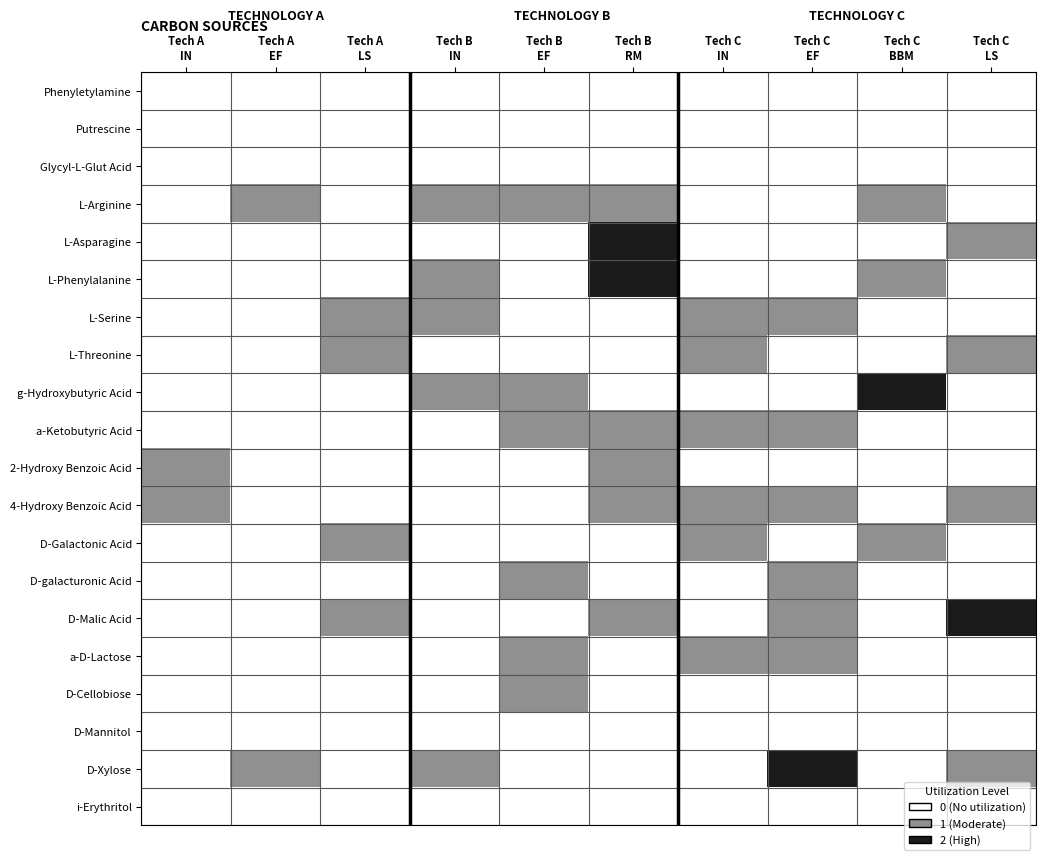

Reading left to right, list all the values displayed in this chart.

Phenyletylamine: Tech A
IN=0	Tech A
EF=0	Tech A
LS=0	Tech B
IN=0	Tech B
EF=0	Tech B
RM=0	Tech C
IN=0	Tech C
EF=0	Tech C
BBM=0	Tech C
LS=0
Putrescine: Tech A
IN=0	Tech A
EF=0	Tech A
LS=0	Tech B
IN=0	Tech B
EF=0	Tech B
RM=0	Tech C
IN=0	Tech C
EF=0	Tech C
BBM=0	Tech C
LS=0
Glycyl-L-Glut Acid: Tech A
IN=0	Tech A
EF=0	Tech A
LS=0	Tech B
IN=0	Tech B
EF=0	Tech B
RM=0	Tech C
IN=0	Tech C
EF=0	Tech C
BBM=0	Tech C
LS=0
L-Arginine: Tech A
IN=0	Tech A
EF=1	Tech A
LS=0	Tech B
IN=1	Tech B
EF=1	Tech B
RM=1	Tech C
IN=0	Tech C
EF=0	Tech C
BBM=1	Tech C
LS=0
L-Asparagine: Tech A
IN=0	Tech A
EF=0	Tech A
LS=0	Tech B
IN=0	Tech B
EF=0	Tech B
RM=2	Tech C
IN=0	Tech C
EF=0	Tech C
BBM=0	Tech C
LS=1
L-Phenylalanine: Tech A
IN=0	Tech A
EF=0	Tech A
LS=0	Tech B
IN=1	Tech B
EF=0	Tech B
RM=2	Tech C
IN=0	Tech C
EF=0	Tech C
BBM=1	Tech C
LS=0
L-Serine: Tech A
IN=0	Tech A
EF=0	Tech A
LS=1	Tech B
IN=1	Tech B
EF=0	Tech B
RM=0	Tech C
IN=1	Tech C
EF=1	Tech C
BBM=0	Tech C
LS=0
L-Threonine: Tech A
IN=0	Tech A
EF=0	Tech A
LS=1	Tech B
IN=0	Tech B
EF=0	Tech B
RM=0	Tech C
IN=1	Tech C
EF=0	Tech C
BBM=0	Tech C
LS=1
g-Hydroxybutyric Acid: Tech A
IN=0	Tech A
EF=0	Tech A
LS=0	Tech B
IN=1	Tech B
EF=1	Tech B
RM=0	Tech C
IN=0	Tech C
EF=0	Tech C
BBM=2	Tech C
LS=0
a-Ketobutyric Acid: Tech A
IN=0	Tech A
EF=0	Tech A
LS=0	Tech B
IN=0	Tech B
EF=1	Tech B
RM=1	Tech C
IN=1	Tech C
EF=1	Tech C
BBM=0	Tech C
LS=0
2-Hydroxy Benzoic Acid: Tech A
IN=1	Tech A
EF=0	Tech A
LS=0	Tech B
IN=0	Tech B
EF=0	Tech B
RM=1	Tech C
IN=0	Tech C
EF=0	Tech C
BBM=0	Tech C
LS=0
4-Hydroxy Benzoic Acid: Tech A
IN=1	Tech A
EF=0	Tech A
LS=0	Tech B
IN=0	Tech B
EF=0	Tech B
RM=1	Tech C
IN=1	Tech C
EF=1	Tech C
BBM=0	Tech C
LS=1
D-Galactonic Acid: Tech A
IN=0	Tech A
EF=0	Tech A
LS=1	Tech B
IN=0	Tech B
EF=0	Tech B
RM=0	Tech C
IN=1	Tech C
EF=0	Tech C
BBM=1	Tech C
LS=0
D-galacturonic Acid: Tech A
IN=0	Tech A
EF=0	Tech A
LS=0	Tech B
IN=0	Tech B
EF=1	Tech B
RM=0	Tech C
IN=0	Tech C
EF=1	Tech C
BBM=0	Tech C
LS=0
D-Malic Acid: Tech A
IN=0	Tech A
EF=0	Tech A
LS=1	Tech B
IN=0	Tech B
EF=0	Tech B
RM=1	Tech C
IN=0	Tech C
EF=1	Tech C
BBM=0	Tech C
LS=2
a-D-Lactose: Tech A
IN=0	Tech A
EF=0	Tech A
LS=0	Tech B
IN=0	Tech B
EF=1	Tech B
RM=0	Tech C
IN=1	Tech C
EF=1	Tech C
BBM=0	Tech C
LS=0
D-Cellobiose: Tech A
IN=0	Tech A
EF=0	Tech A
LS=0	Tech B
IN=0	Tech B
EF=1	Tech B
RM=0	Tech C
IN=0	Tech C
EF=0	Tech C
BBM=0	Tech C
LS=0
D-Mannitol: Tech A
IN=0	Tech A
EF=0	Tech A
LS=0	Tech B
IN=0	Tech B
EF=0	Tech B
RM=0	Tech C
IN=0	Tech C
EF=0	Tech C
BBM=0	Tech C
LS=0
D-Xylose: Tech A
IN=0	Tech A
EF=1	Tech A
LS=0	Tech B
IN=1	Tech B
EF=0	Tech B
RM=0	Tech C
IN=0	Tech C
EF=2	Tech C
BBM=0	Tech C
LS=1
i-Erythritol: Tech A
IN=0	Tech A
EF=0	Tech A
LS=0	Tech B
IN=0	Tech B
EF=0	Tech B
RM=0	Tech C
IN=0	Tech C
EF=0	Tech C
BBM=0	Tech C
LS=0